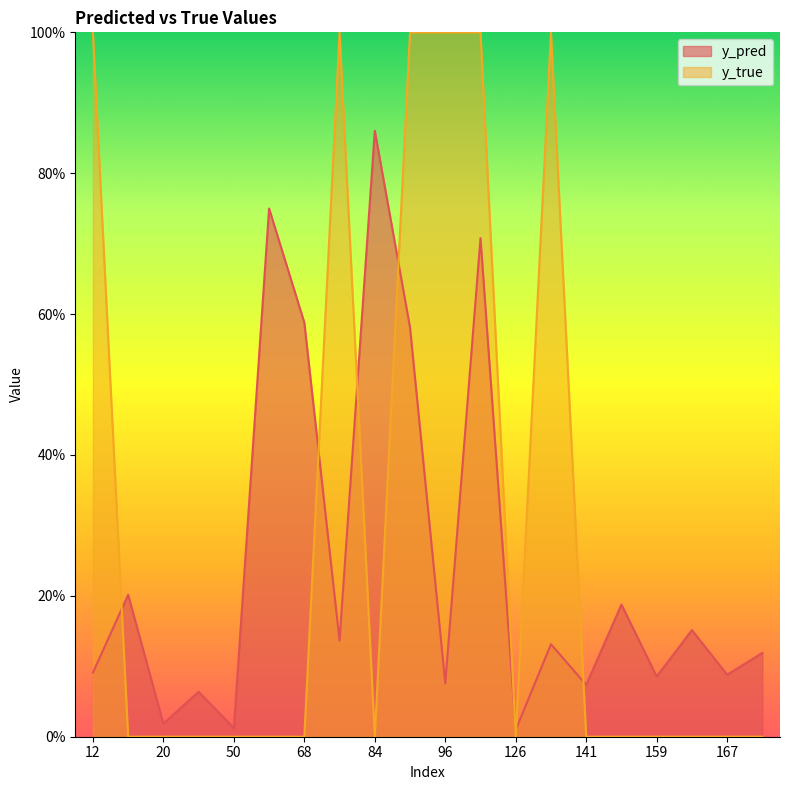

Which series has the largest range (max minus min)?

y_true